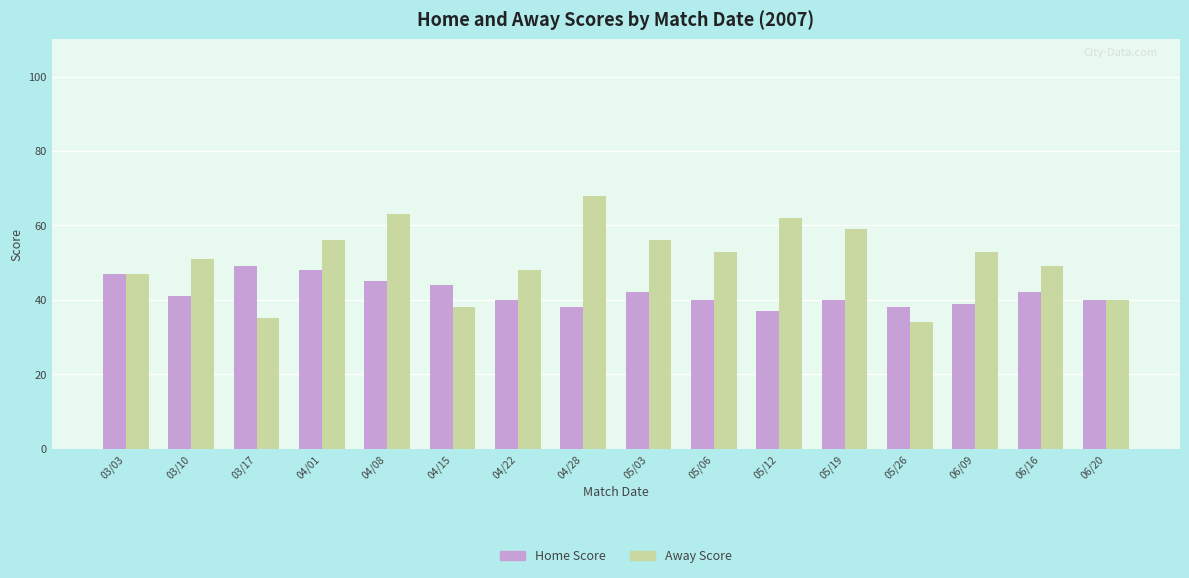

What position from the left is 05/12?

11